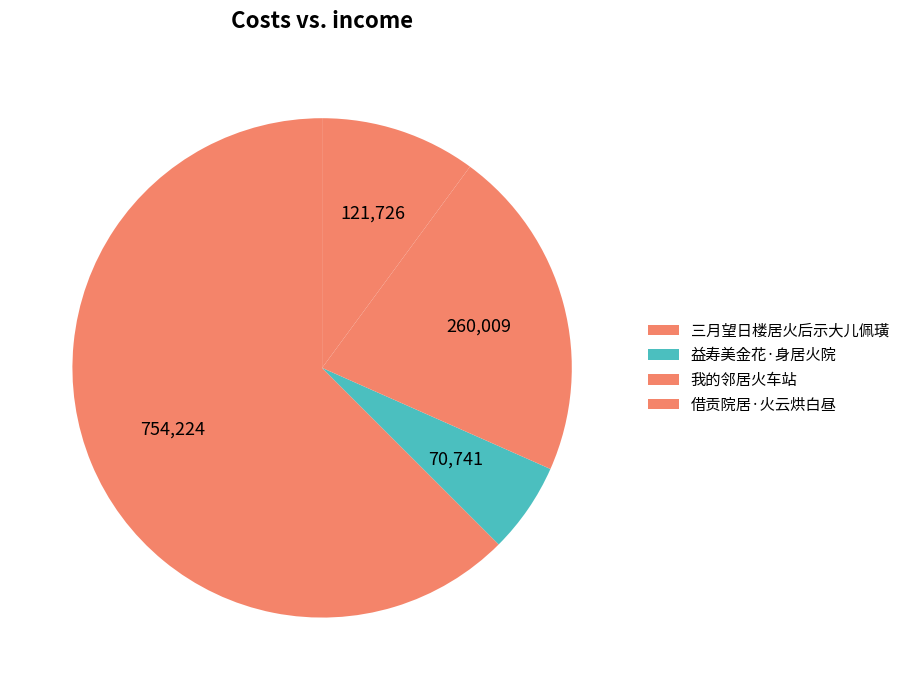

What is the ratio of the value at 我的邻居火车站 to the value at 三月望日楼居火后示大儿佩璜?

0.3